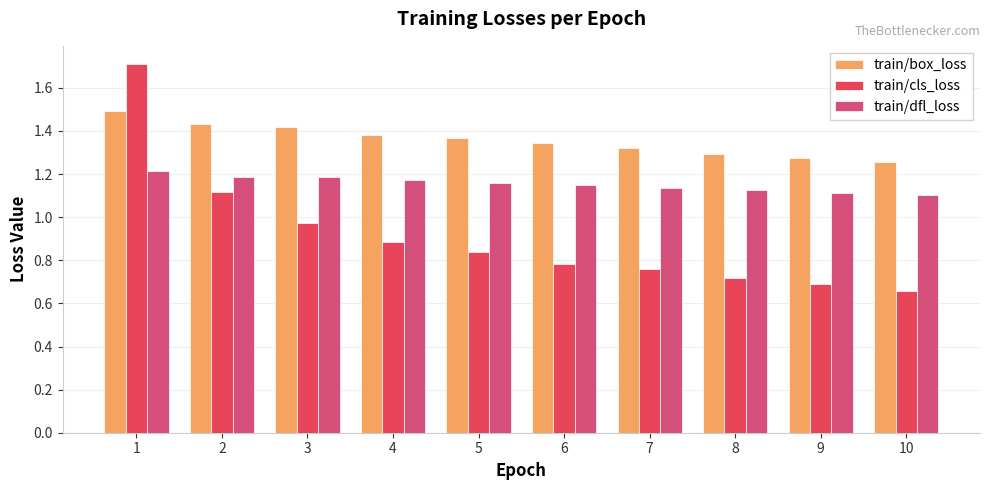

Rank the categories by train/dfl_loss value from highest to lowest.

1, 3, 2, 4, 5, 6, 7, 8, 9, 10